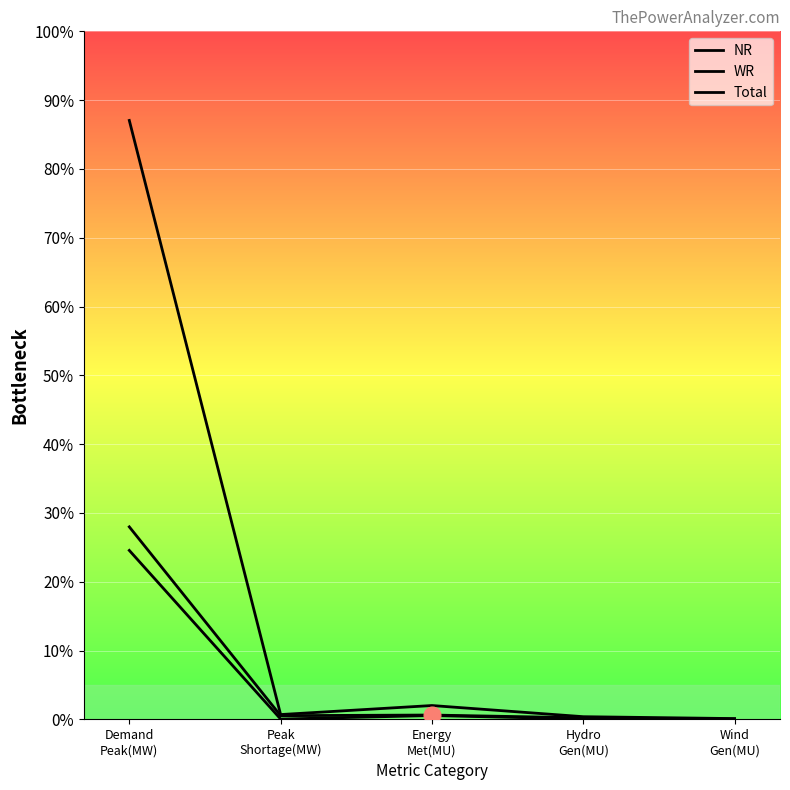

At which label does Total reach its minimum?

Wind
Gen(MU)